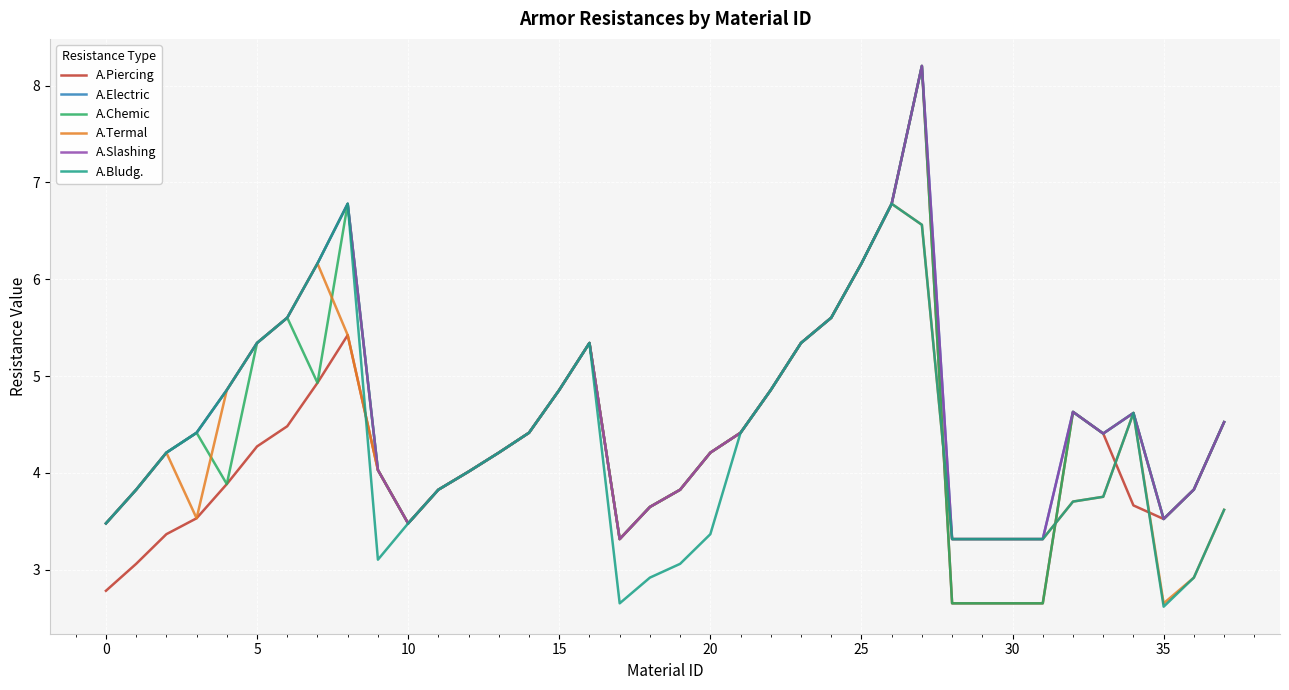

True or false: A.Chemic and A.Electric cross at least once.

False